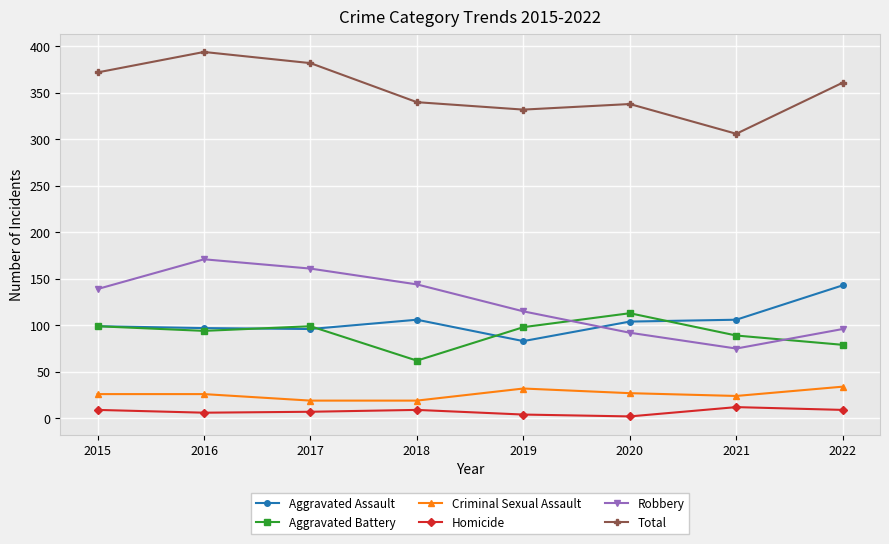

Which series has the largest total across all categories?

Total